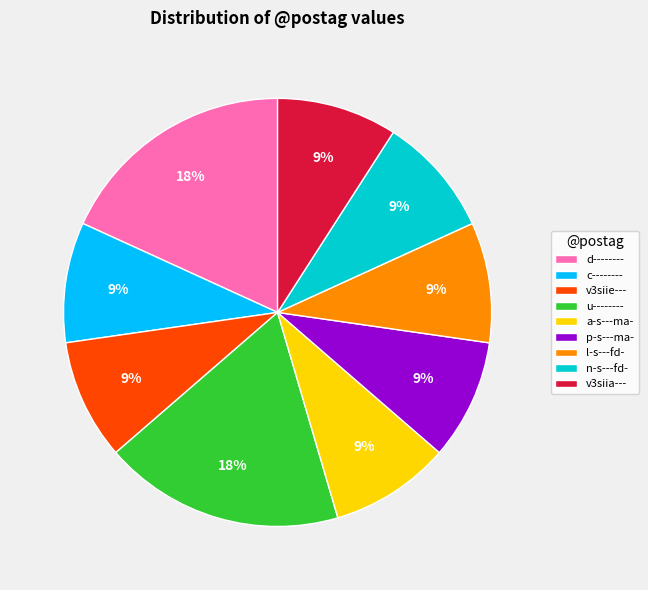

Is the sum of u-------- and v3siia--- greater than half?

No